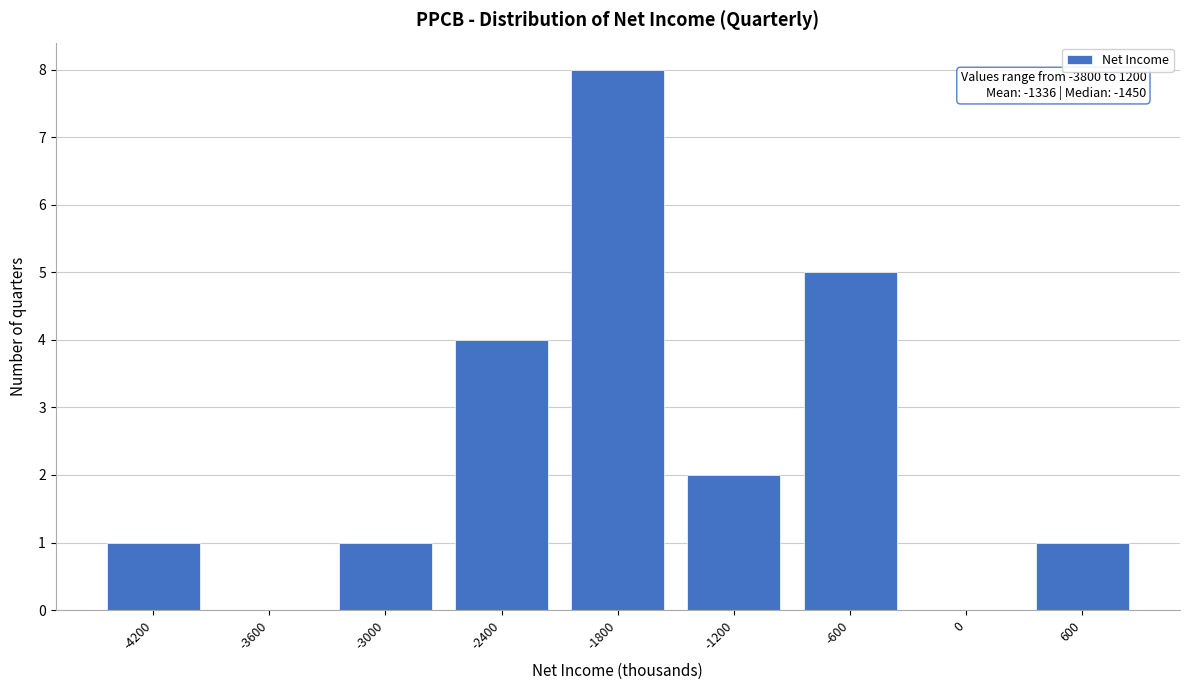

Reading right to left, what are all the values shown in this chart?

600=1	0=0	-600=5	-1200=2	-1800=8	-2400=4	-3000=1	-3600=0	-4200=1